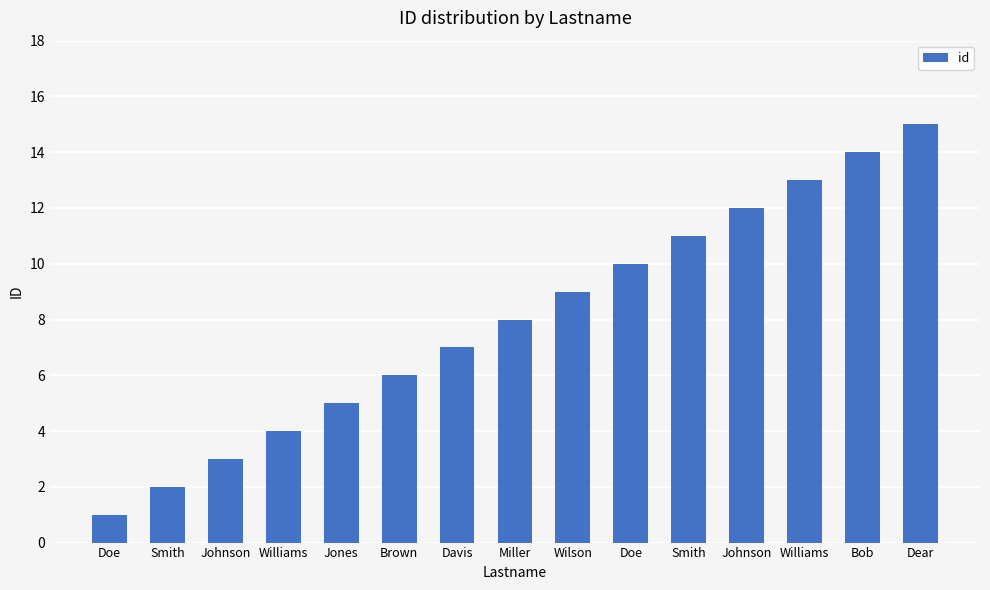

How many values are below 8?

7